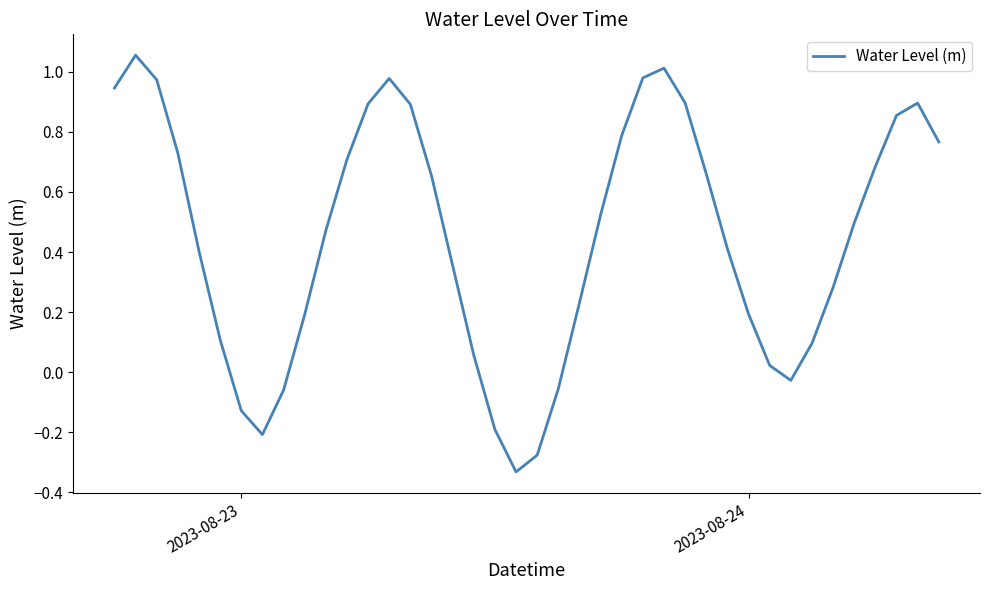

Is this an area chart (filled region under the line)?

No